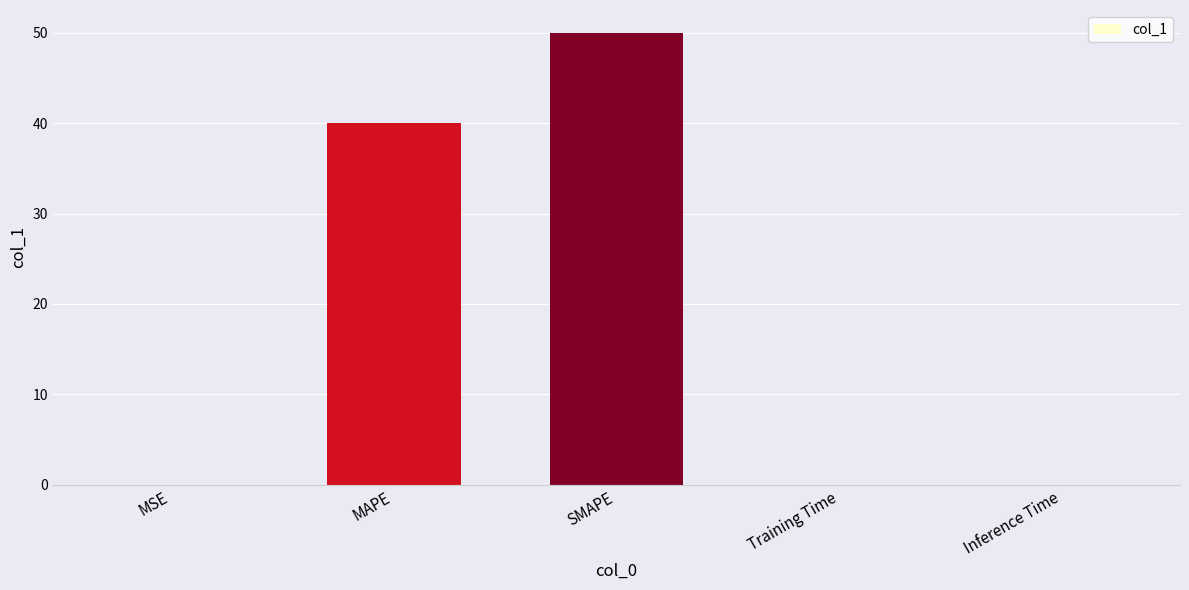

The chart shows a value of 0.0 at Inference Time. True or false?

True